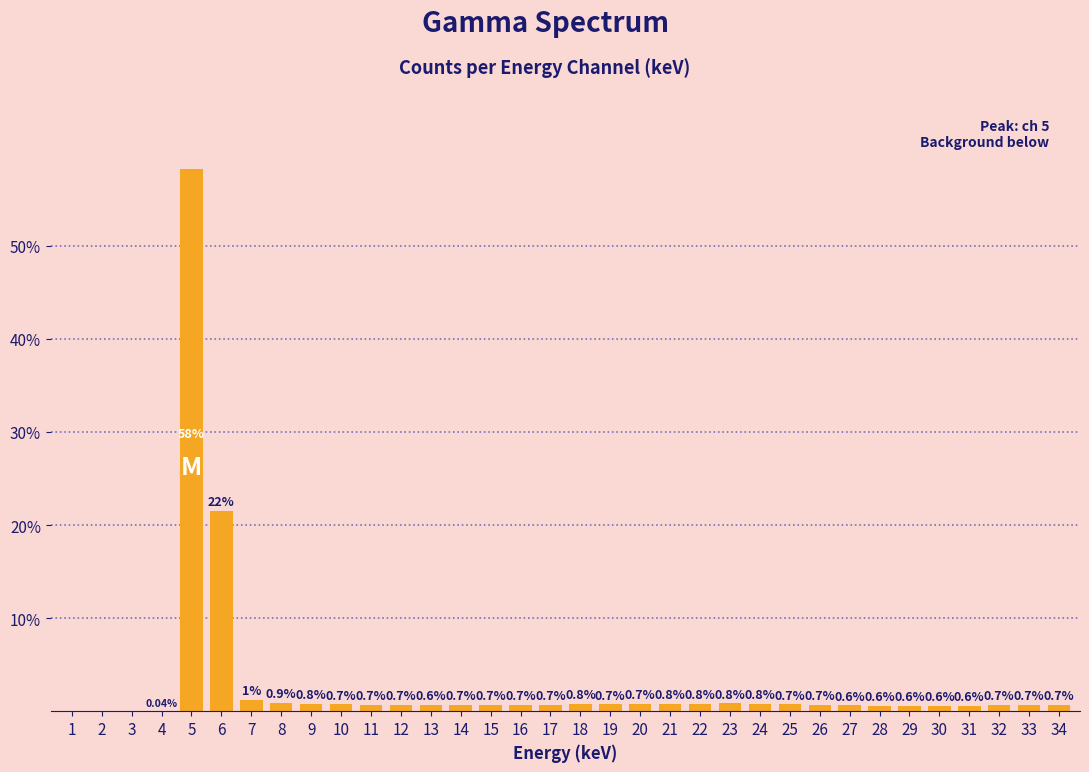

Which has a higher value, 13 or 28?

13